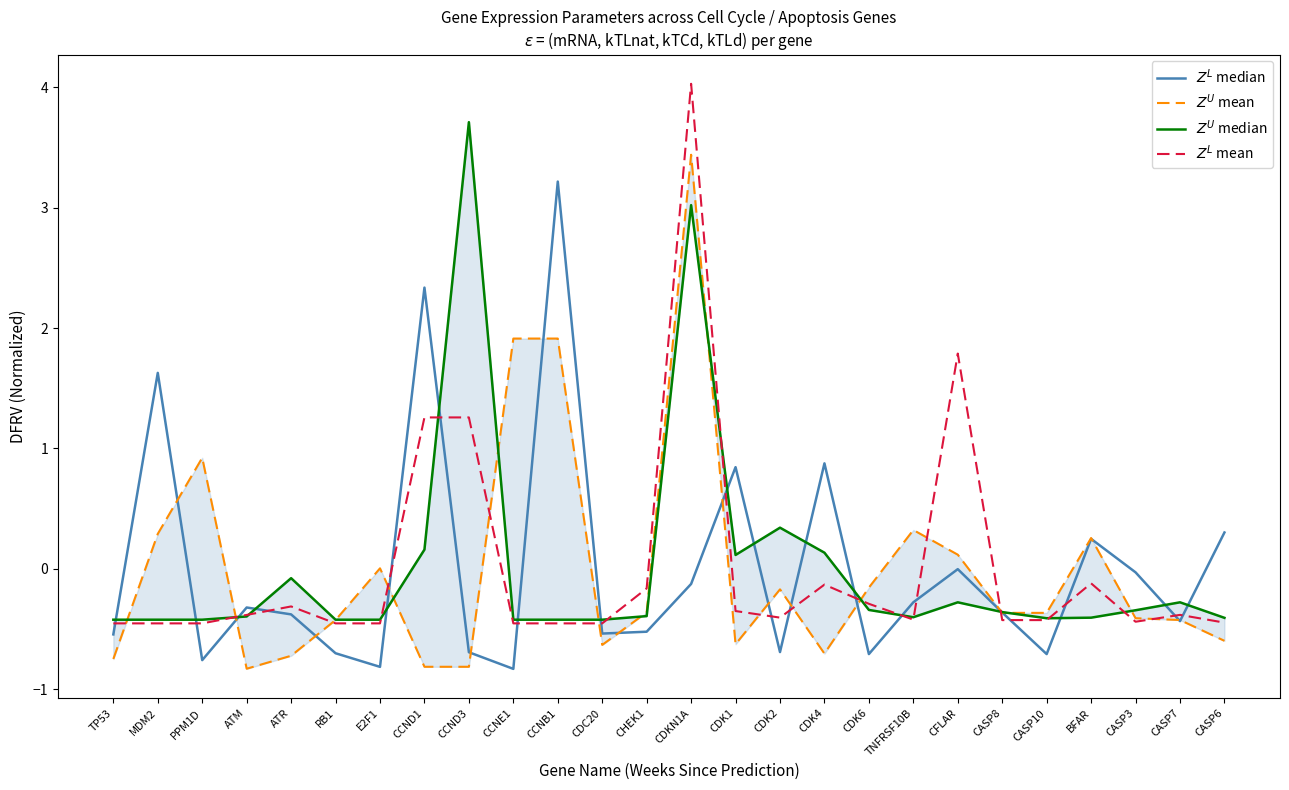

Reading right to left, extract all data points from this chart.

$Z^L$ median: 0.3	-0.4	-0.0	0.2	-0.7	-0.4	-0.0	-0.3	-0.7	0.9	-0.7	0.8	-0.1	-0.5	-0.5	3.2	-0.8	-0.7	2.3	-0.8	-0.7	-0.4	-0.3	-0.8	1.6	-0.5
$Z^U$ mean: -0.6	-0.4	-0.4	0.3	-0.4	-0.4	0.1	0.3	-0.2	-0.7	-0.2	-0.6	3.4	-0.4	-0.6	1.9	1.9	-0.8	-0.8	0.0	-0.4	-0.7	-0.8	0.9	0.3	-0.7
$Z^U$ median: -0.4	-0.3	-0.3	-0.4	-0.4	-0.4	-0.3	-0.4	-0.3	0.1	0.3	0.1	3.0	-0.4	-0.4	-0.4	-0.4	3.7	0.2	-0.4	-0.4	-0.1	-0.4	-0.4	-0.4	-0.4
$Z^L$ mean: -0.4	-0.4	-0.4	-0.1	-0.4	-0.4	1.8	-0.4	-0.3	-0.1	-0.4	-0.4	4.0	-0.2	-0.5	-0.5	-0.5	1.3	1.3	-0.5	-0.5	-0.3	-0.4	-0.5	-0.5	-0.5